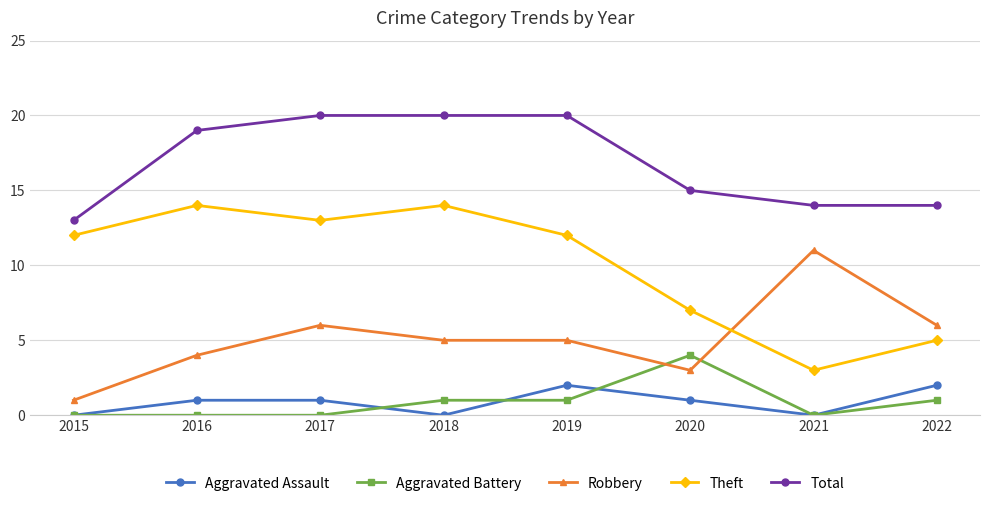

What is the average value of the Theft series?

10